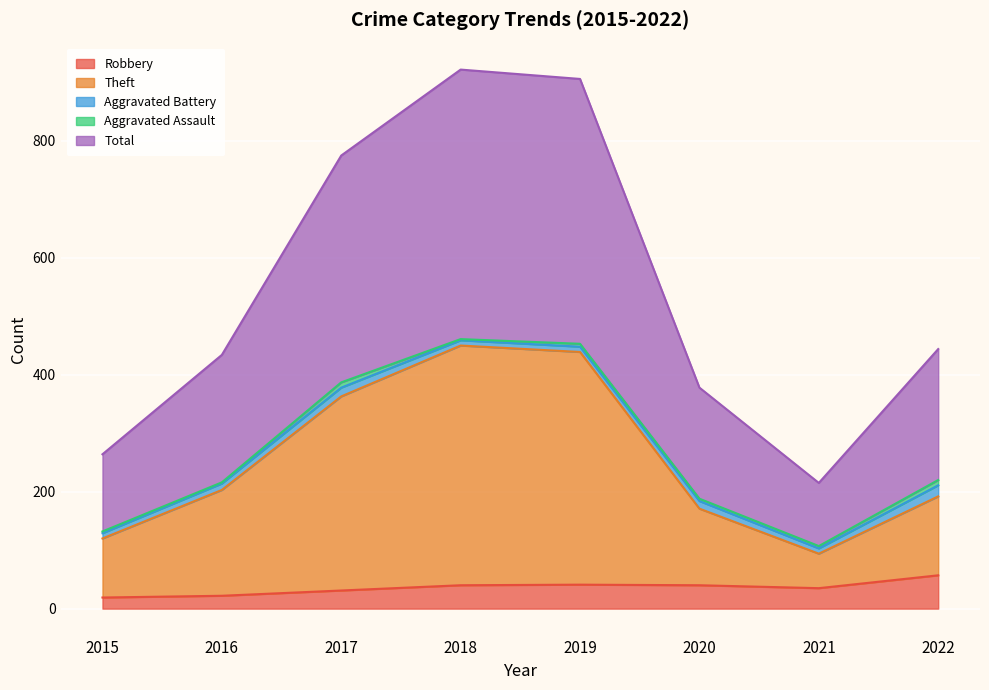

What is the minimum value shown in the chart?

19